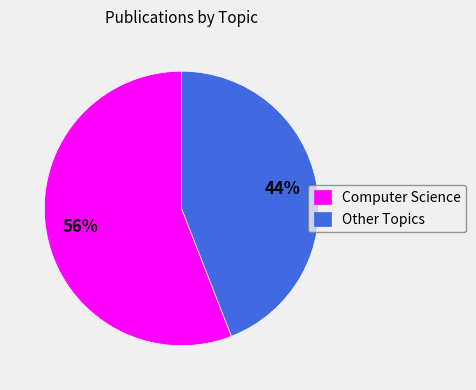

How many segments does this pie chart have?

2